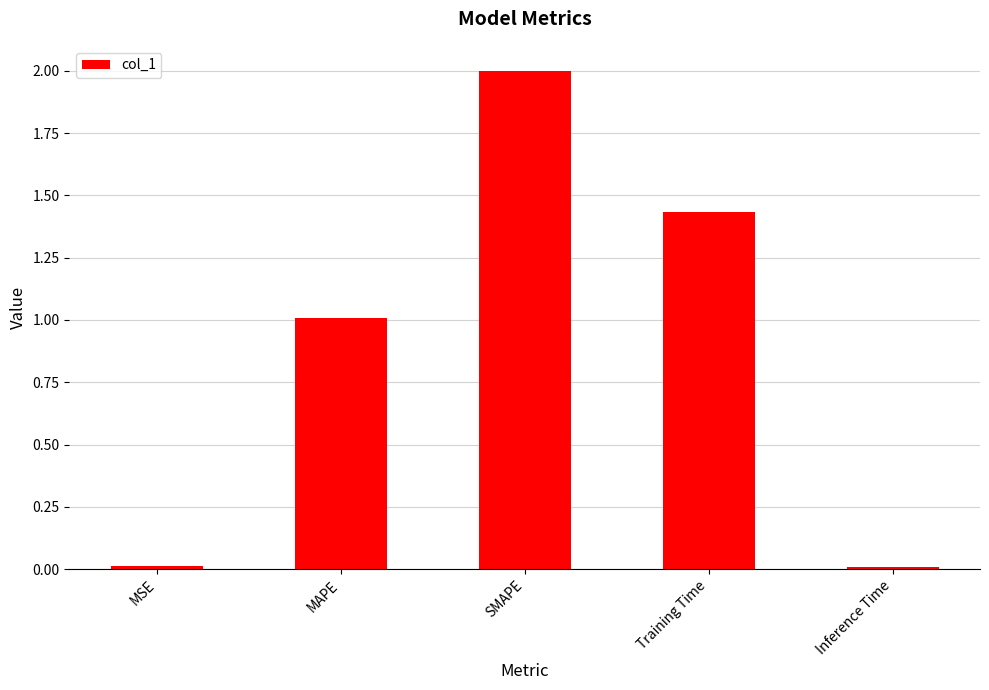

At which label does the data first exceed 1?

MAPE